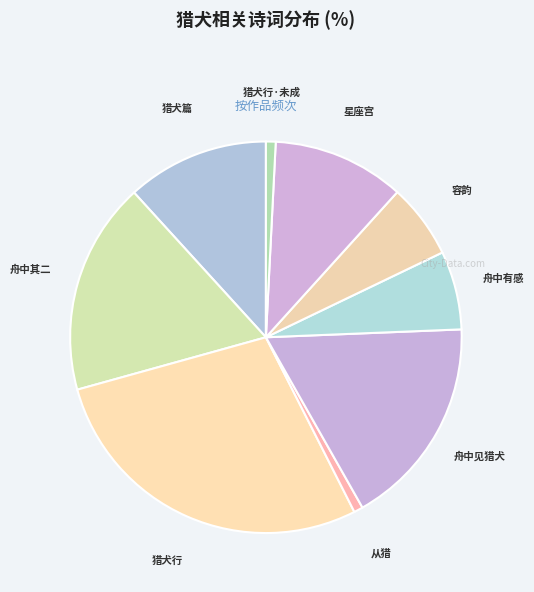

Count the number of slices in the pie.

9